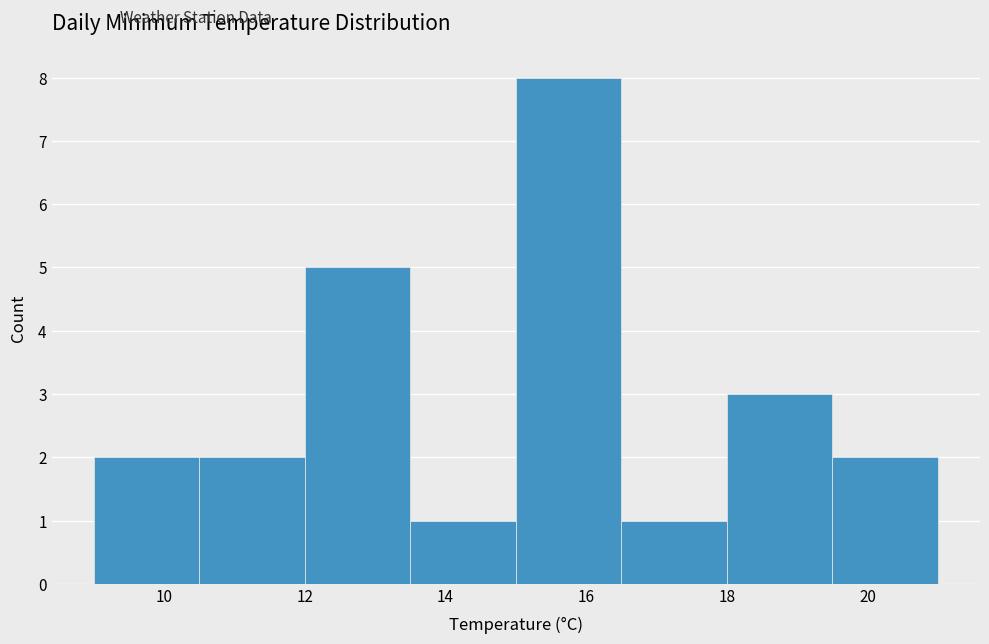

What is the height of the bar covering 10.5 to 12.0 on the x-axis? Neither the bar edges nor the heights are printed on the chart, so give them approximately, as read against the axes.

2